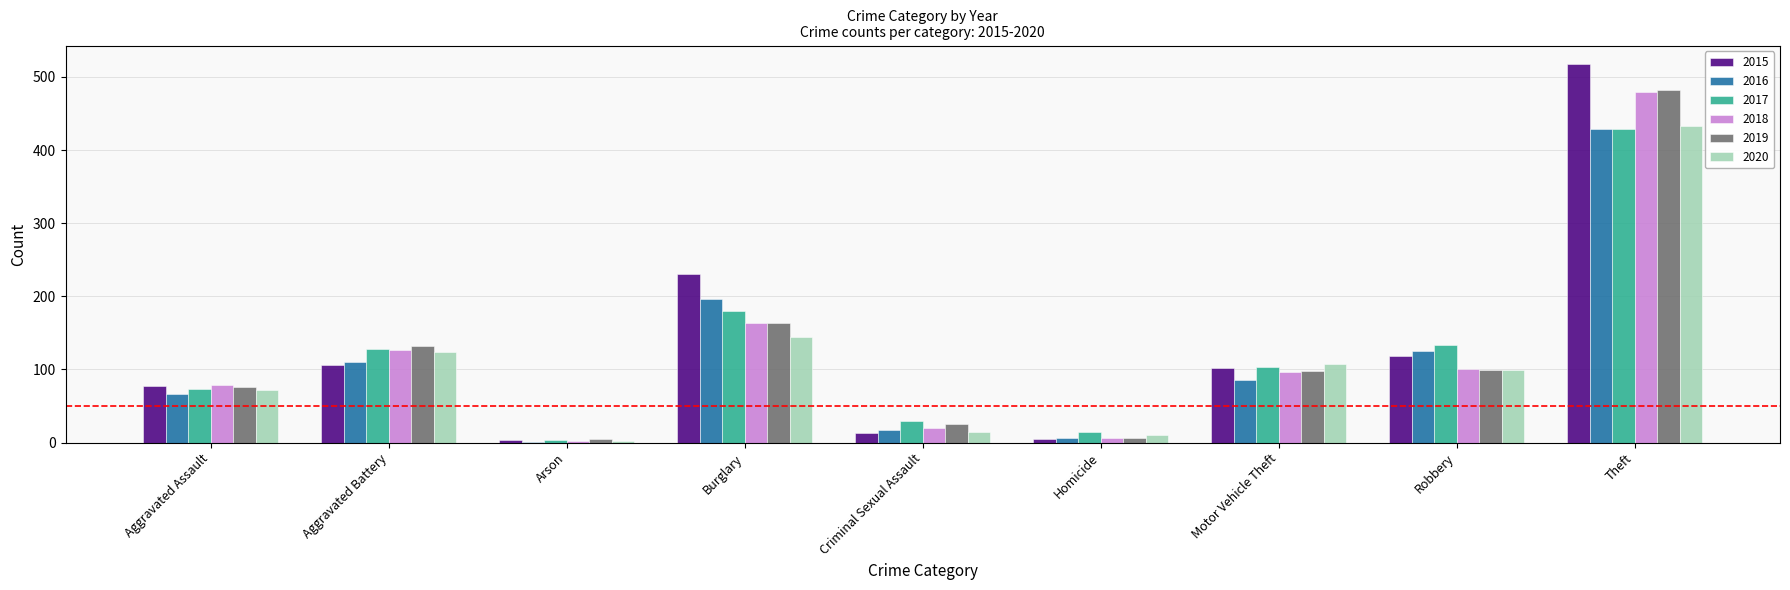

What is the sum of the 2016 values at Burglary and Aggravated Battery?

307